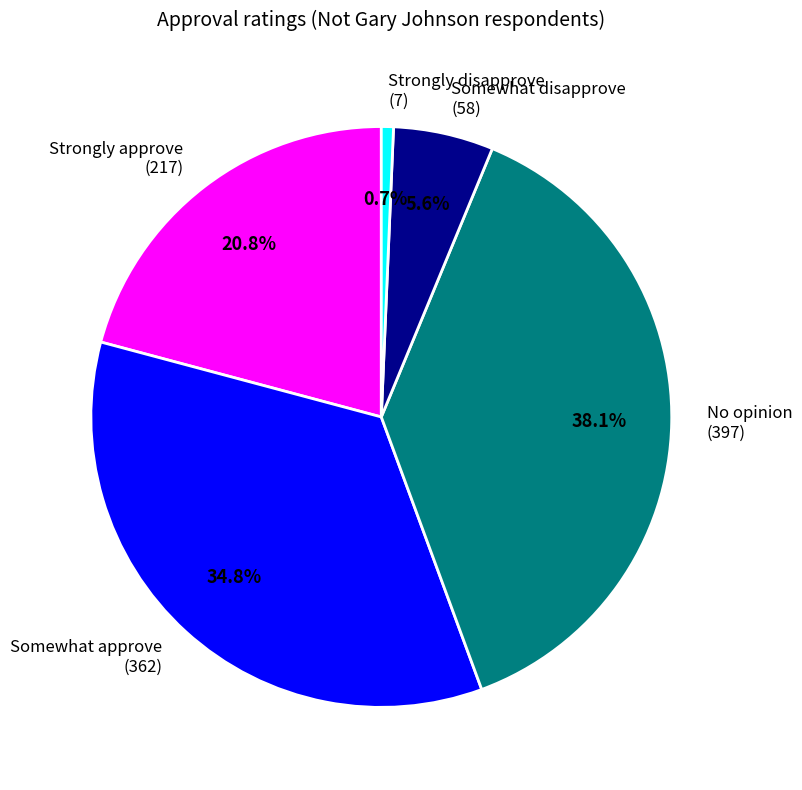

To the nearest percent, what percentage of the pie is No opinion?

38%